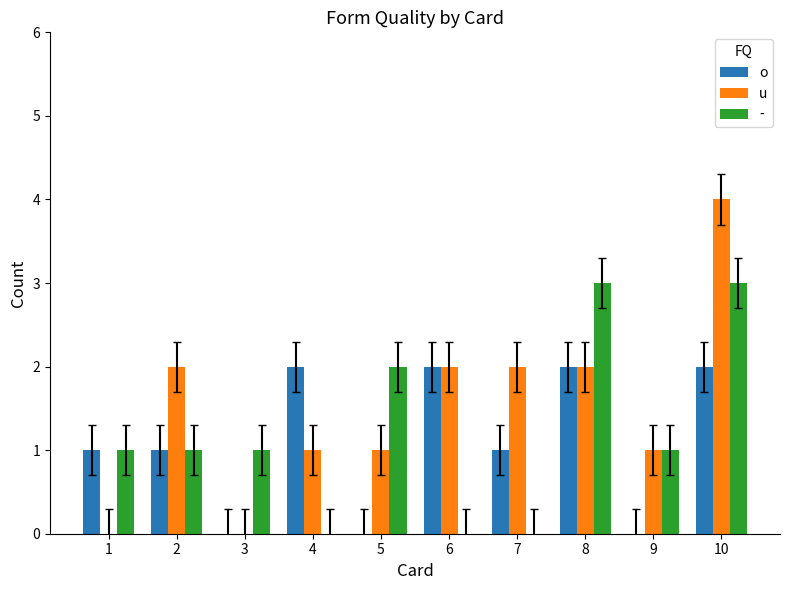

True or false: u has a value of 2 at 7.

True